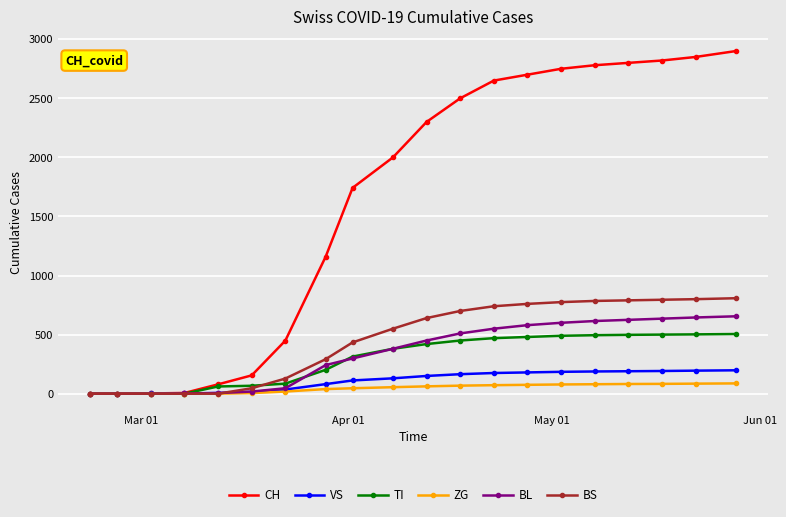

How many categories are shown in the chart?

20